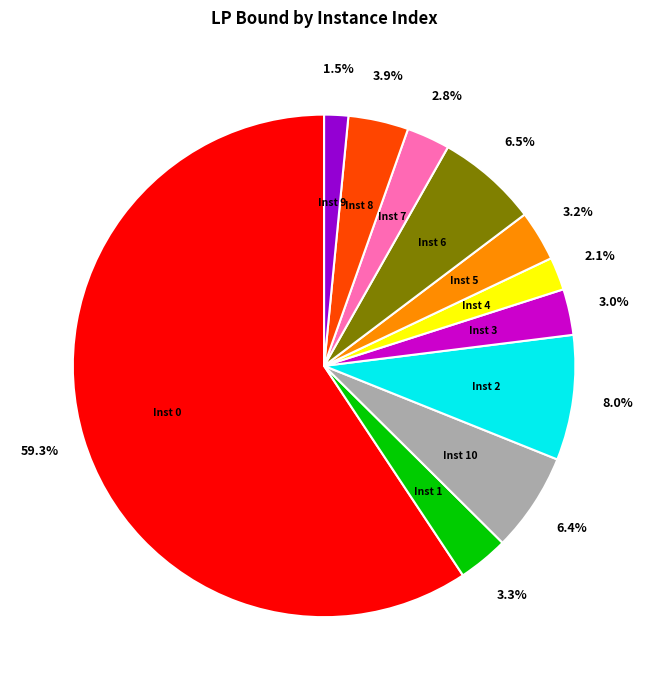

Does any single category account for the majority?

Yes